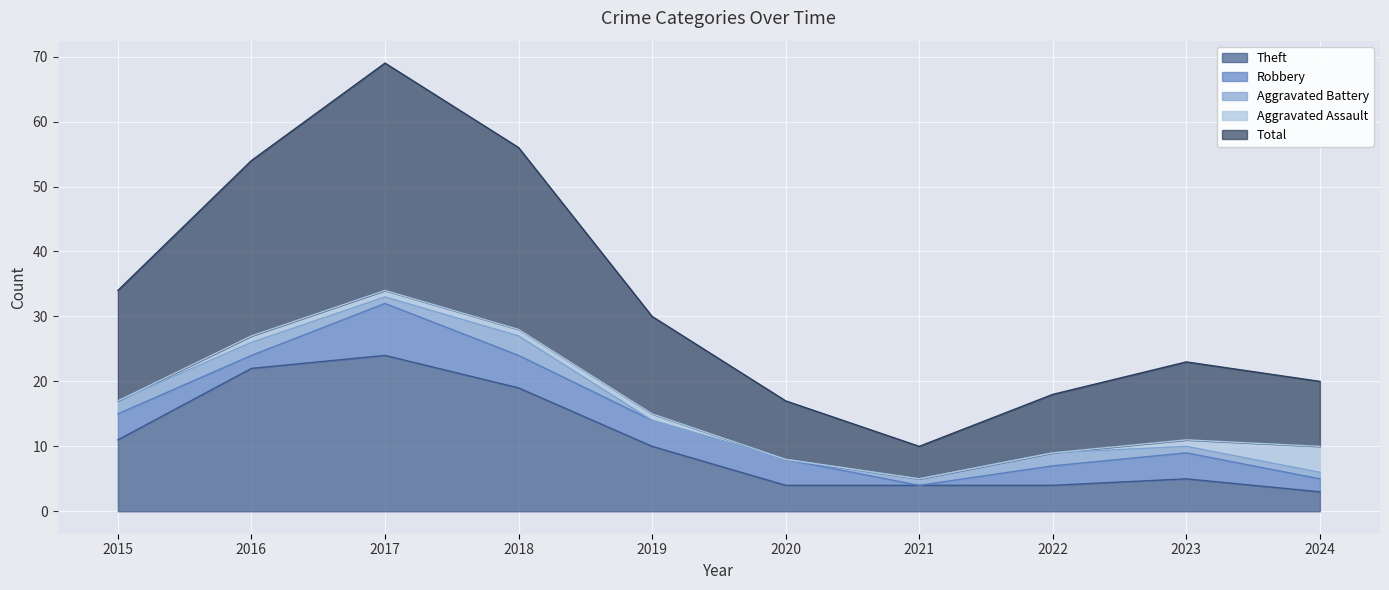

Count the Aggravated Assault values in the range 0 to 1.

9